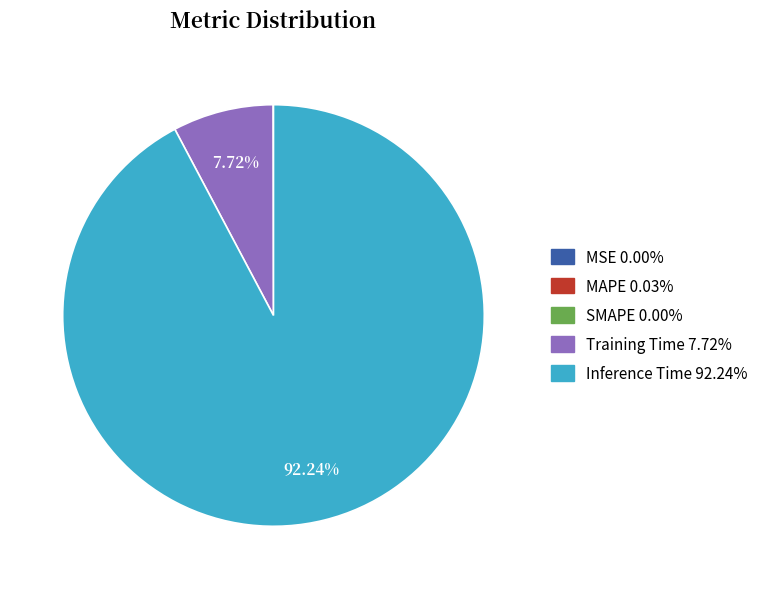

Is the sum of Inference Time and Training Time greater than half?

Yes